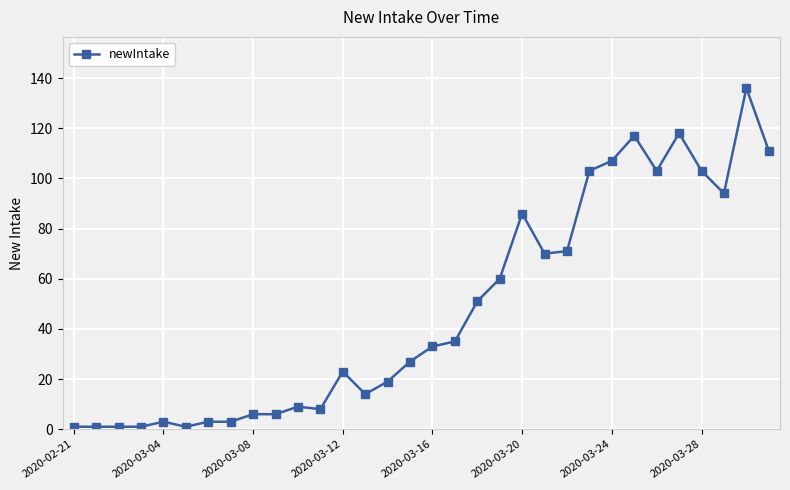

What is the difference between the second highest and second lowest values?

117